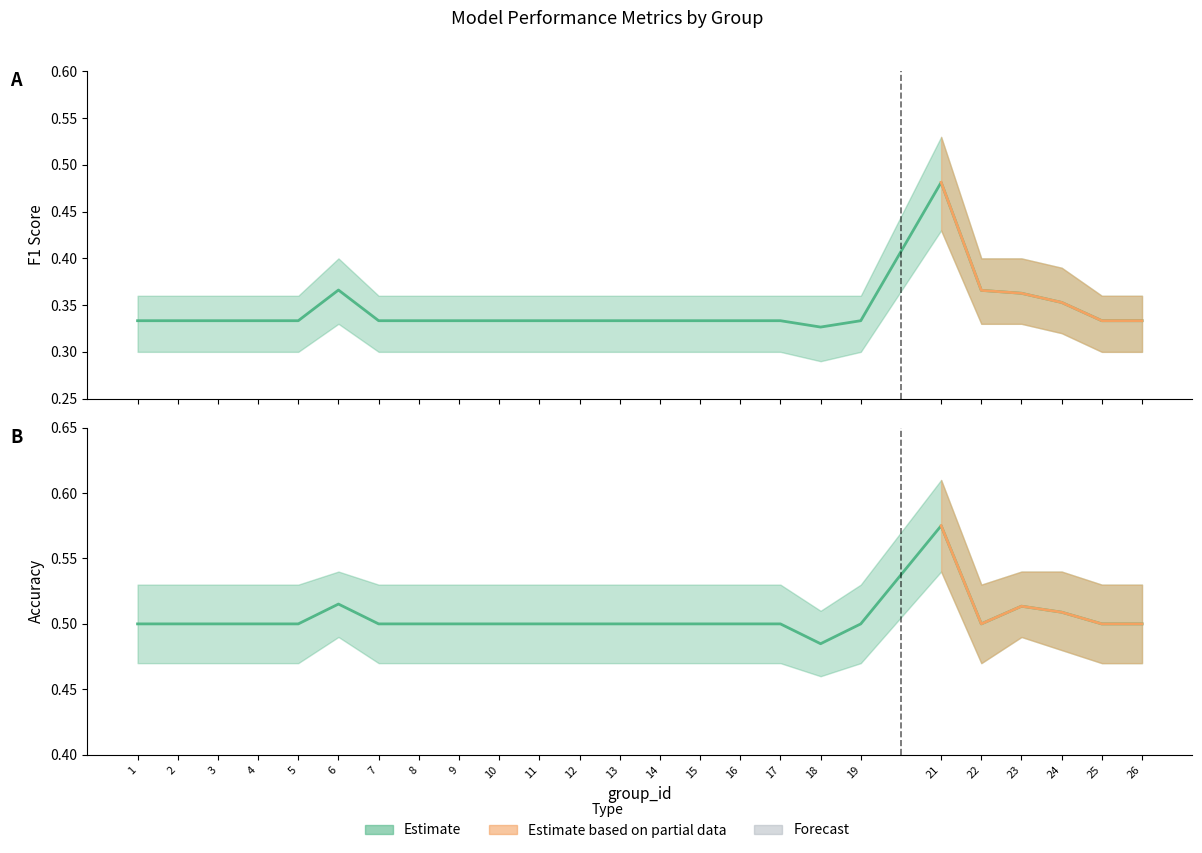

Which series changed the most between 16 and 22?

f1